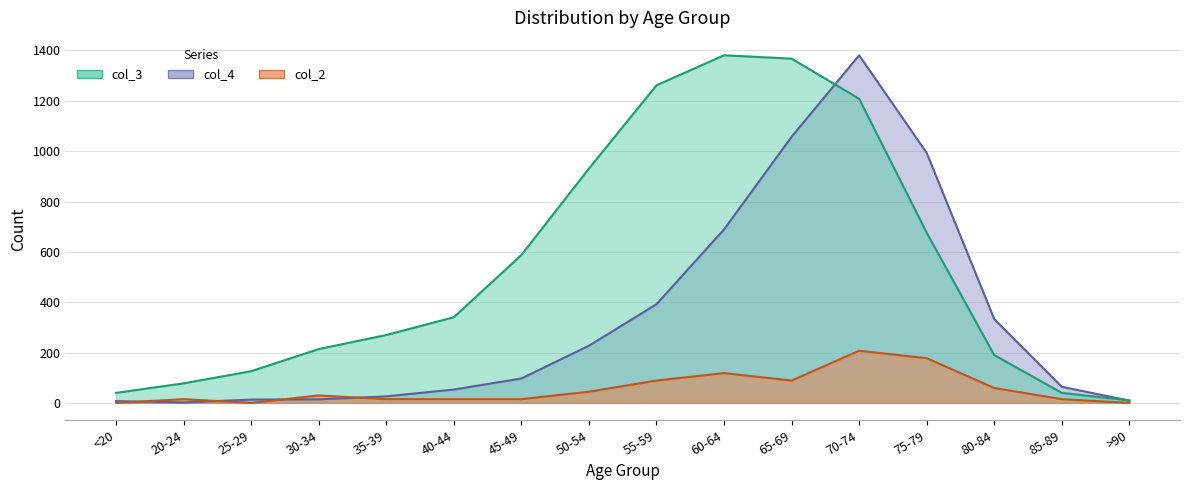

What is the label of the 12th point from the right?

35-39